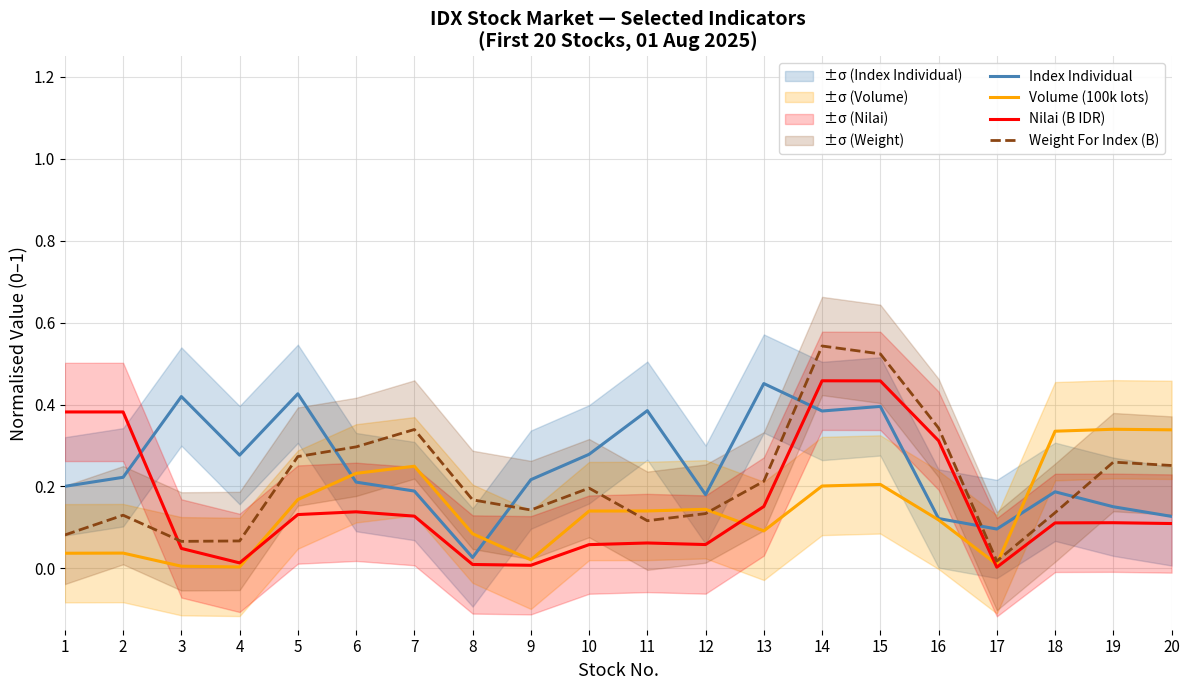

How many lines are shown in the chart?

4